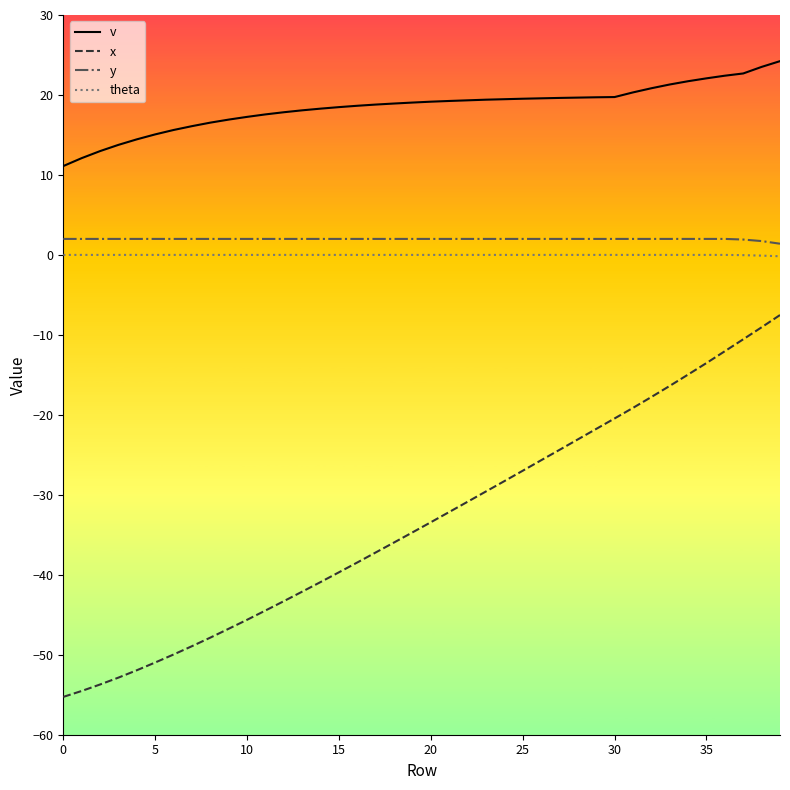

Count the number of categories in the chart.

40